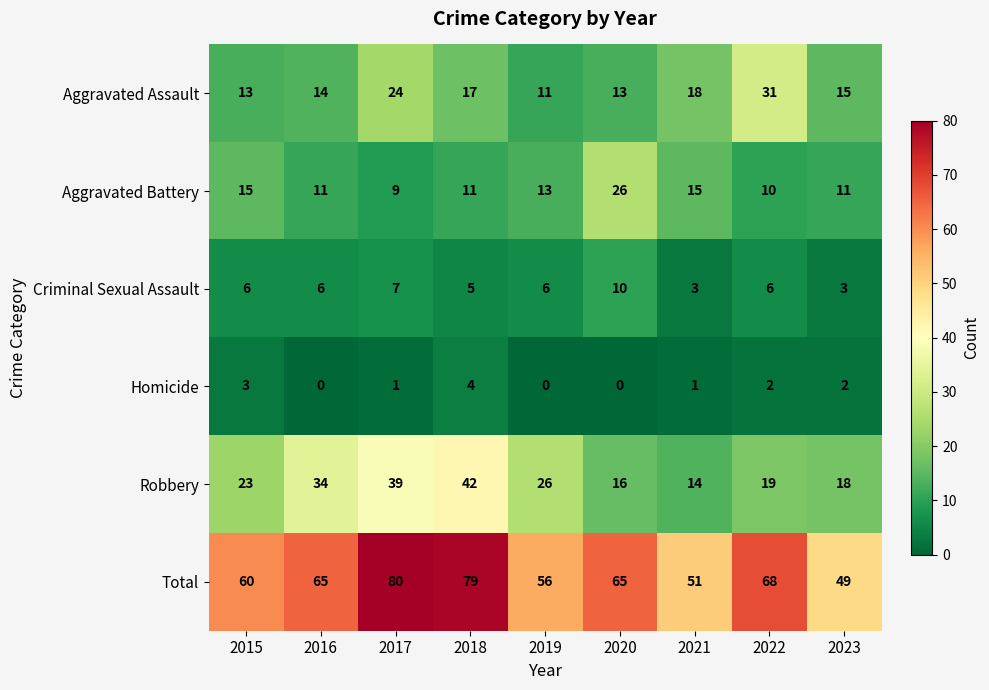

At which category is the sum across all series the highest?

2017